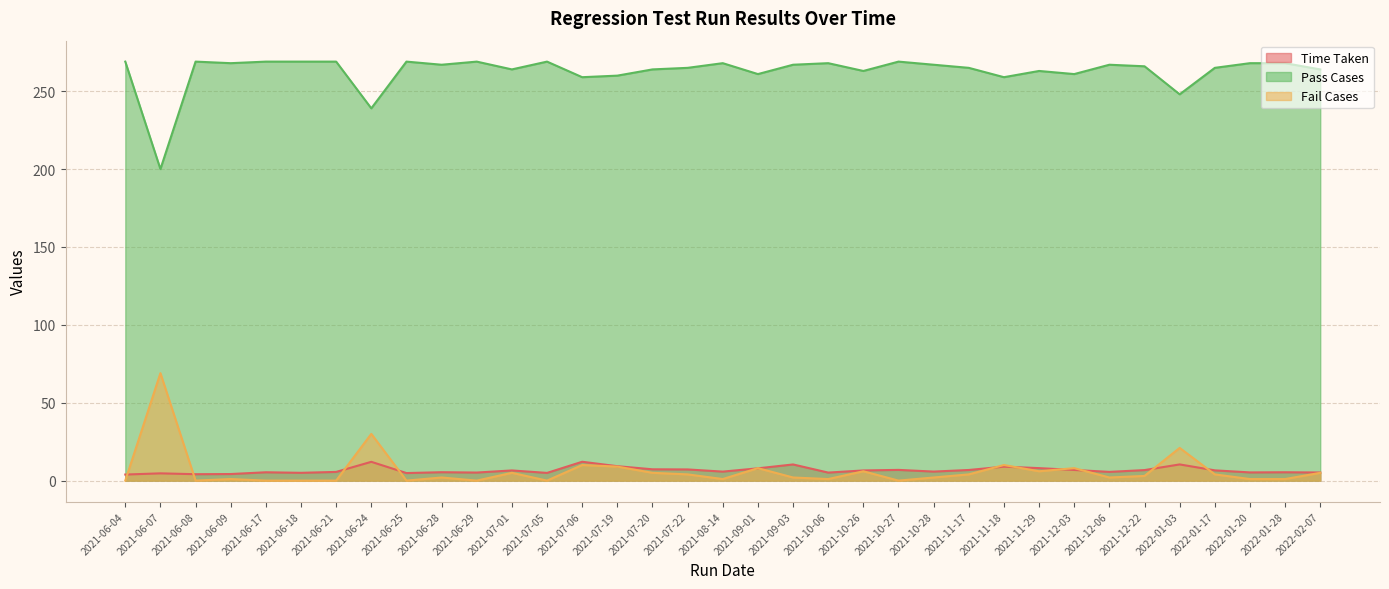

What position from the right is 2021-11-17?

11